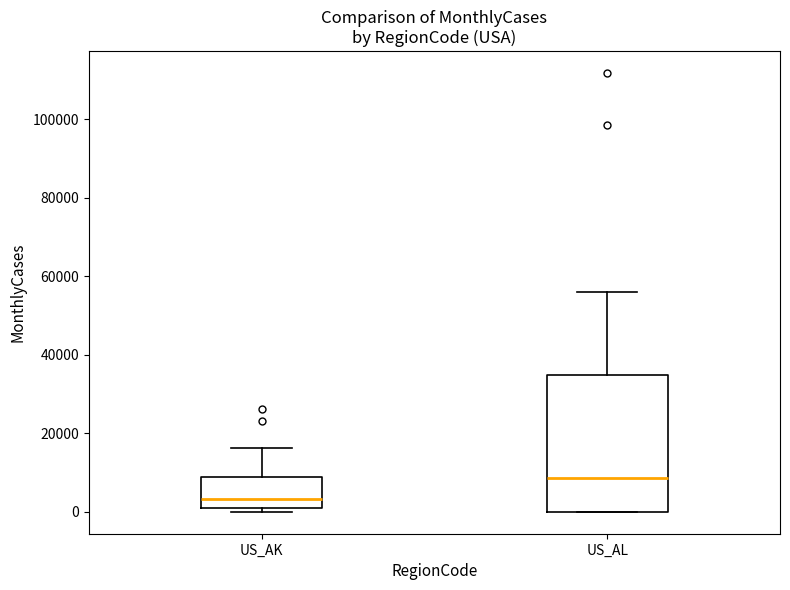

Which box's median line is the lowest?

US_AK